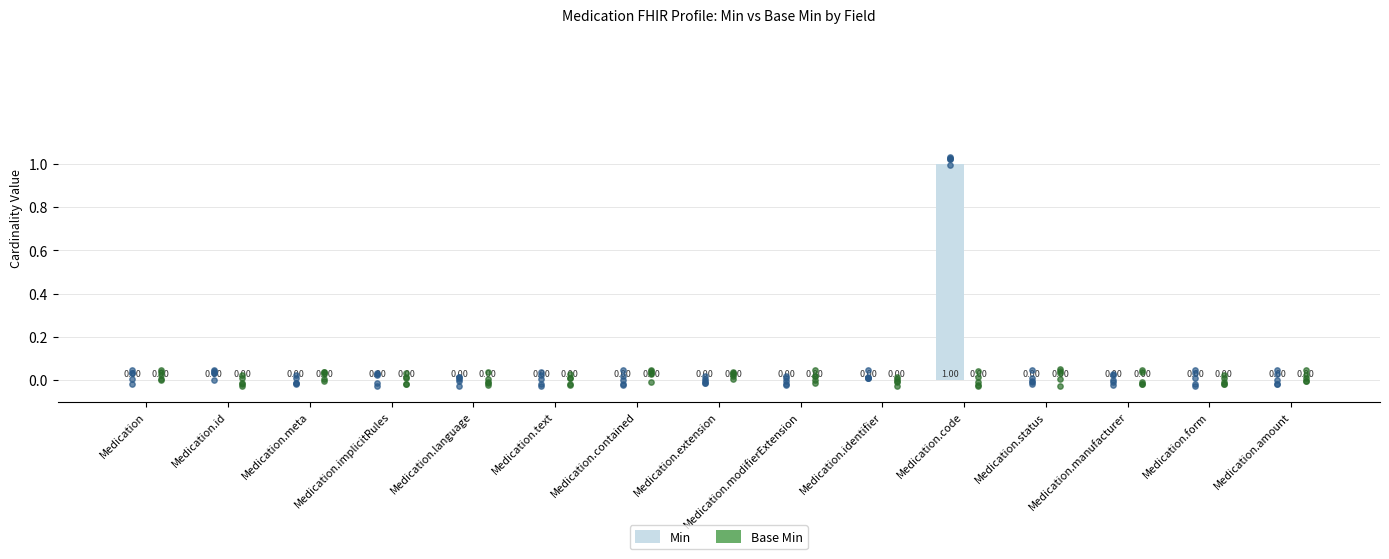

Which series has the largest total across all categories?

Min